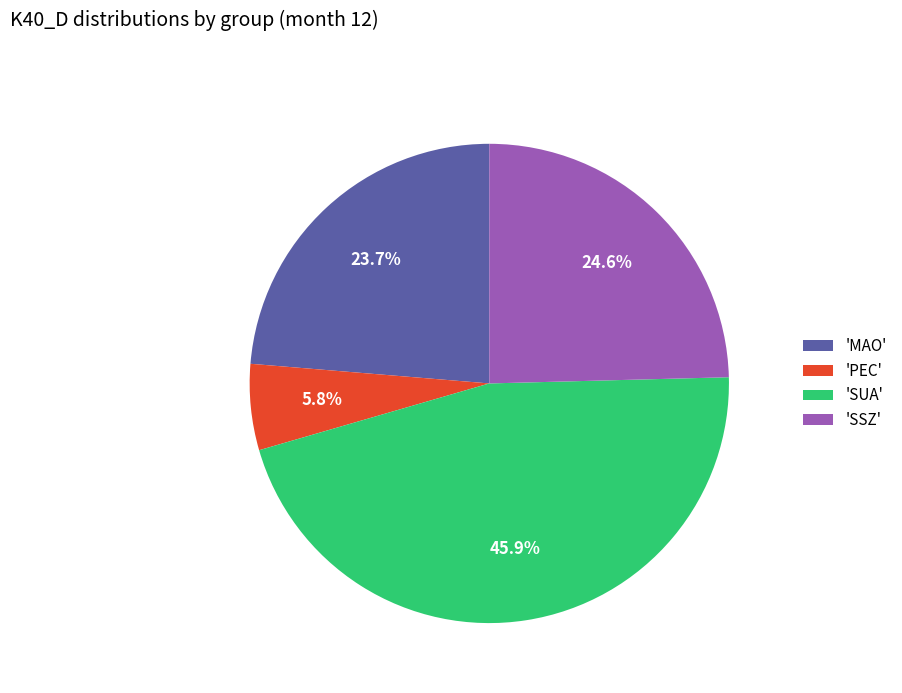

Is there any slice that represents more than half of the pie?

No